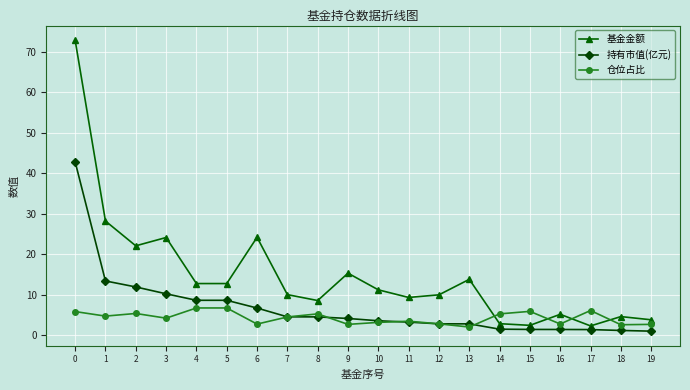

Which series changed the most between 0 and 6?

基金金额